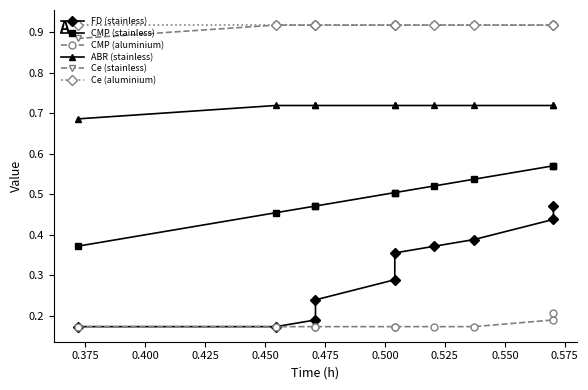

True or false: Ce (stainless) and CMP (aluminium) intersect in this chart.

False